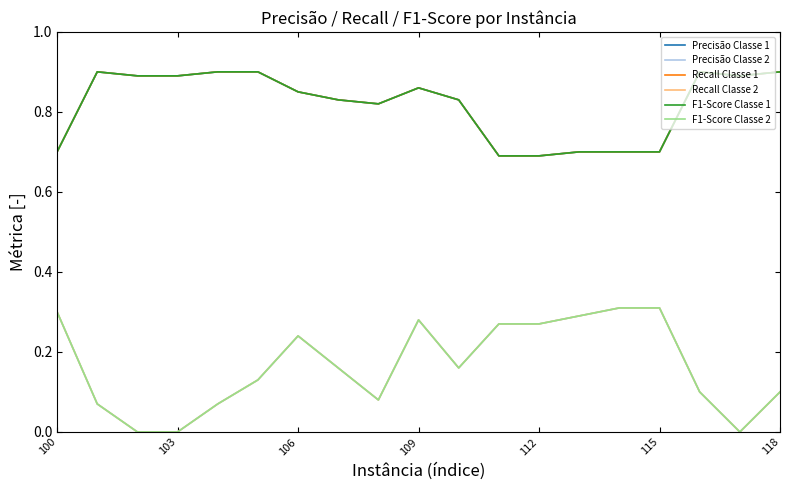

Does the chart have visible grid lines?

No